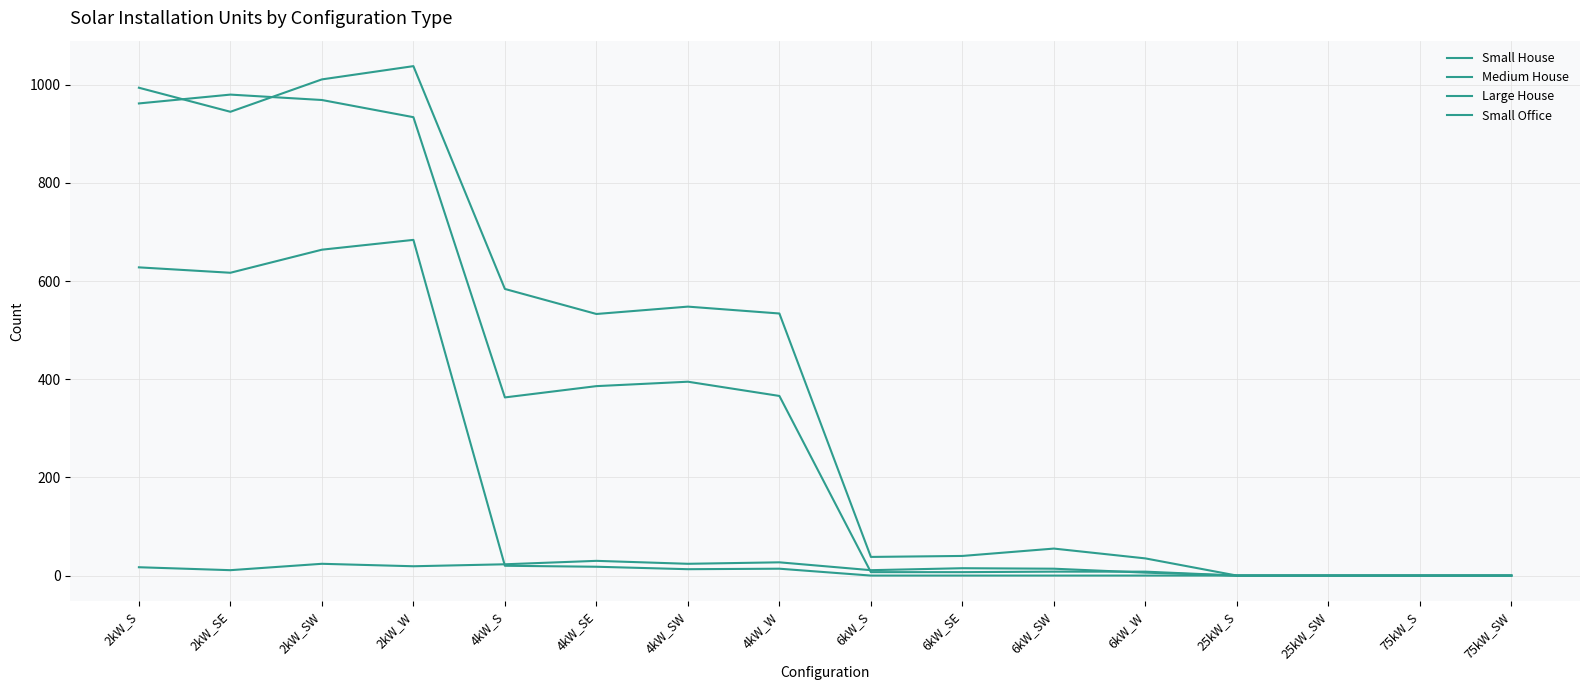

Between 2kW_S and 75kW_SW, which series saw the biggest shift?

Large House